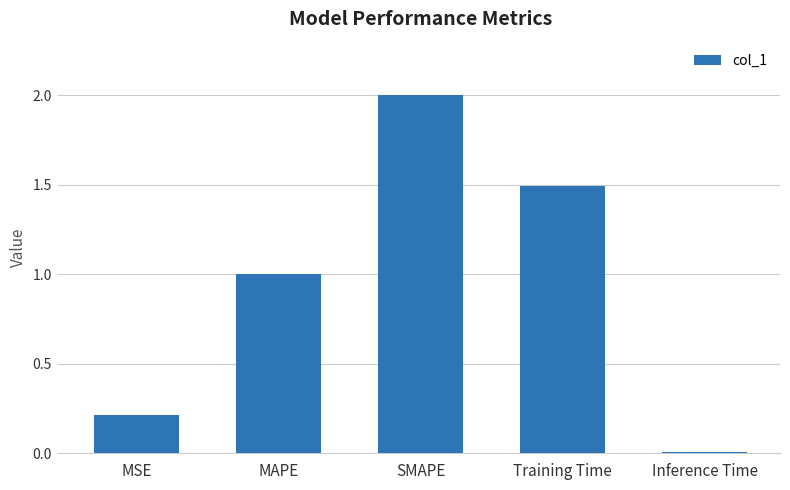

What is the difference between the maximum and minimum values?

2.0